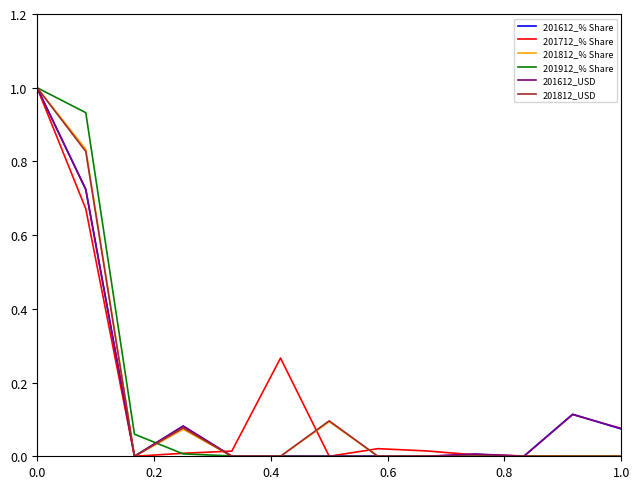

Does the chart display data point markers on the line(s)?

No